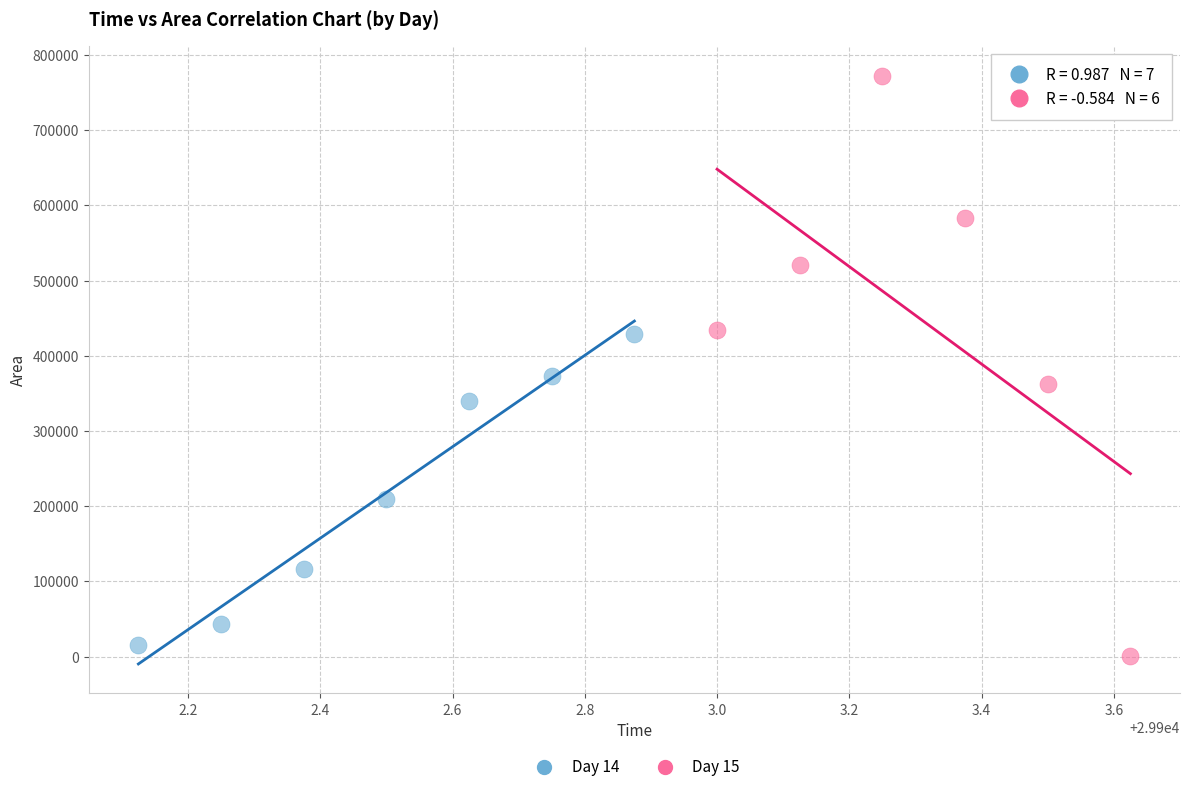

Which series reaches the minimum Y coordinate?

Day 15